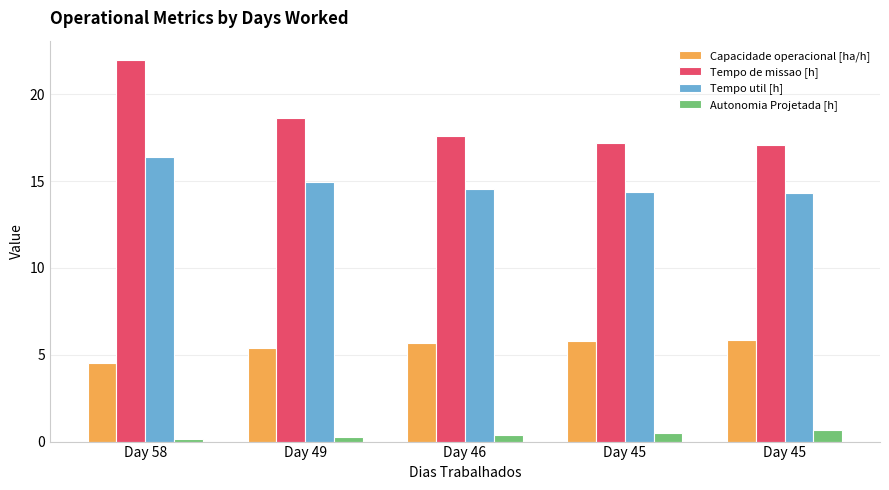

Reading left to right, extract all data points from this chart.

Capacidade operacional [ha/h]: Day 58=4.5	Day 49=5.4	Day 46=5.7	Day 45=5.8	Day 45=5.8
Tempo de missao [h]: Day 58=22.0	Day 49=18.6	Day 46=17.6	Day 45=17.2	Day 45=17.1
Tempo util [h]: Day 58=16.4	Day 49=15.0	Day 46=14.5	Day 45=14.3	Day 45=14.3
Autonomia Projetada [h]: Day 58=0.1	Day 49=0.3	Day 46=0.4	Day 45=0.5	Day 45=0.6